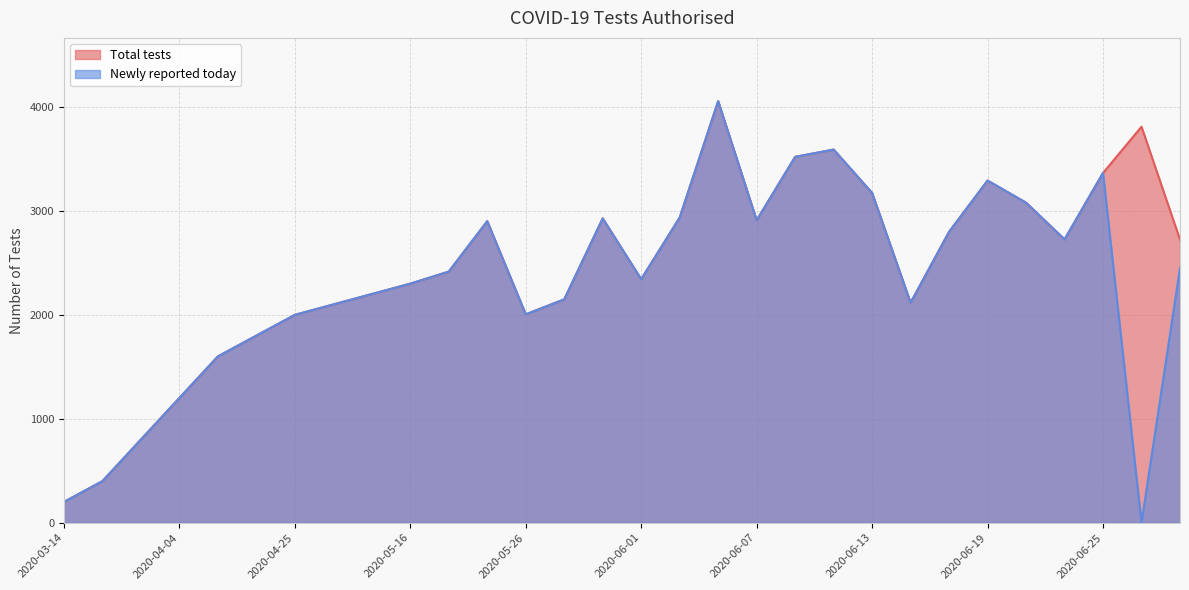

At which category does Newly reported today reach its first local valley?

2020-05-26